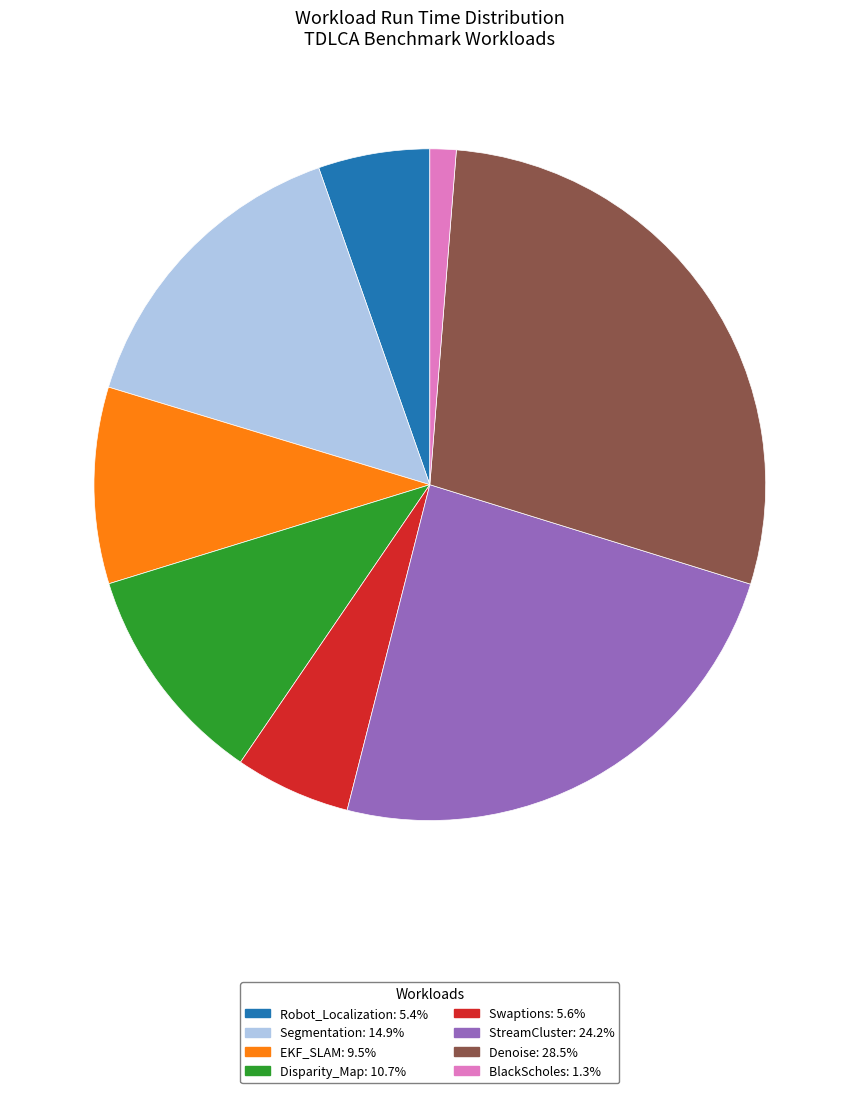

What is the ratio of the value at StreamCluster to the value at Disparity_Map?

2.3